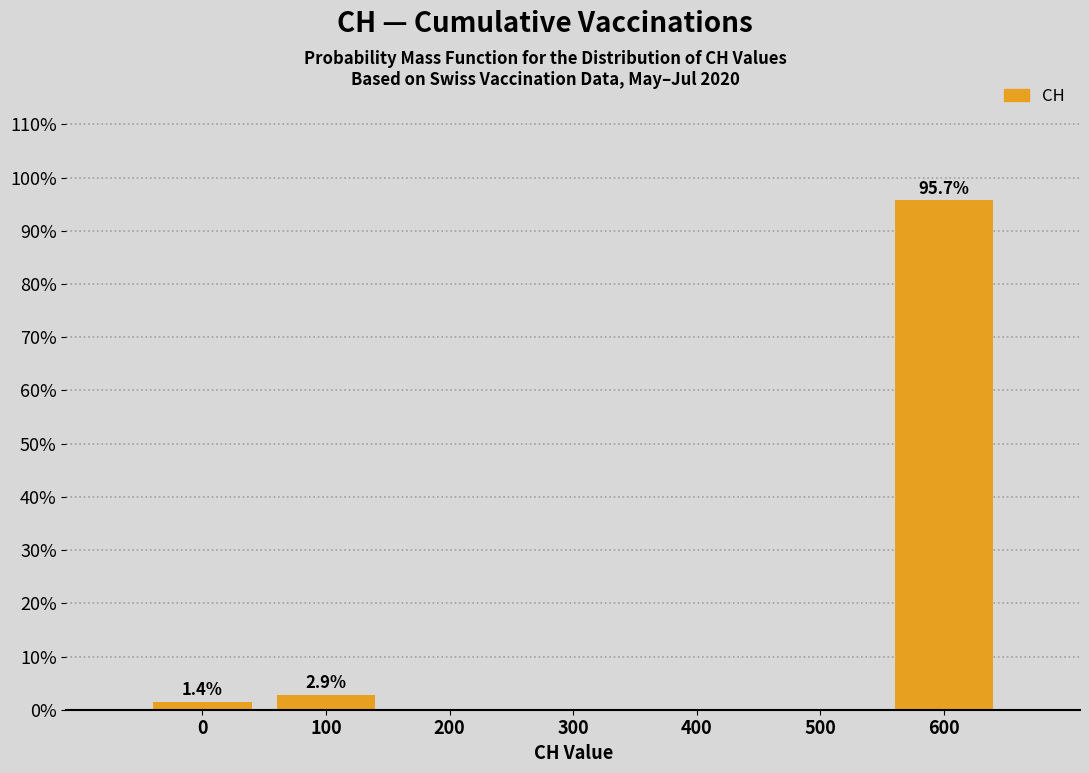

Reading left to right, extract all data points from this chart.

0=1.4	100=2.9	200=0.0	300=0.0	400=0.0	500=0.0	600=95.7